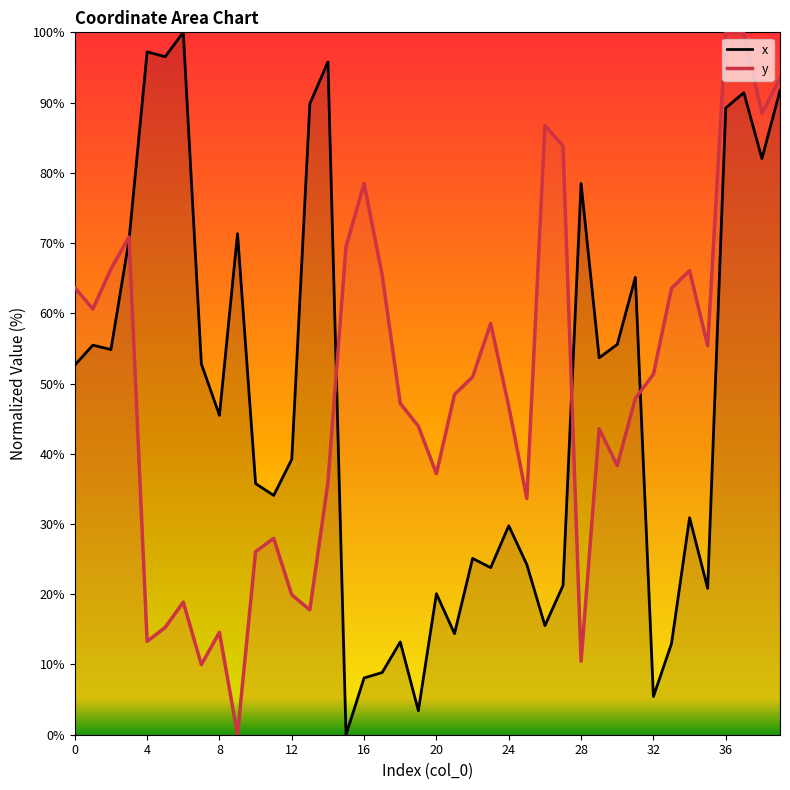

True or false: x has more than 2 points higher than both neighbors.

True